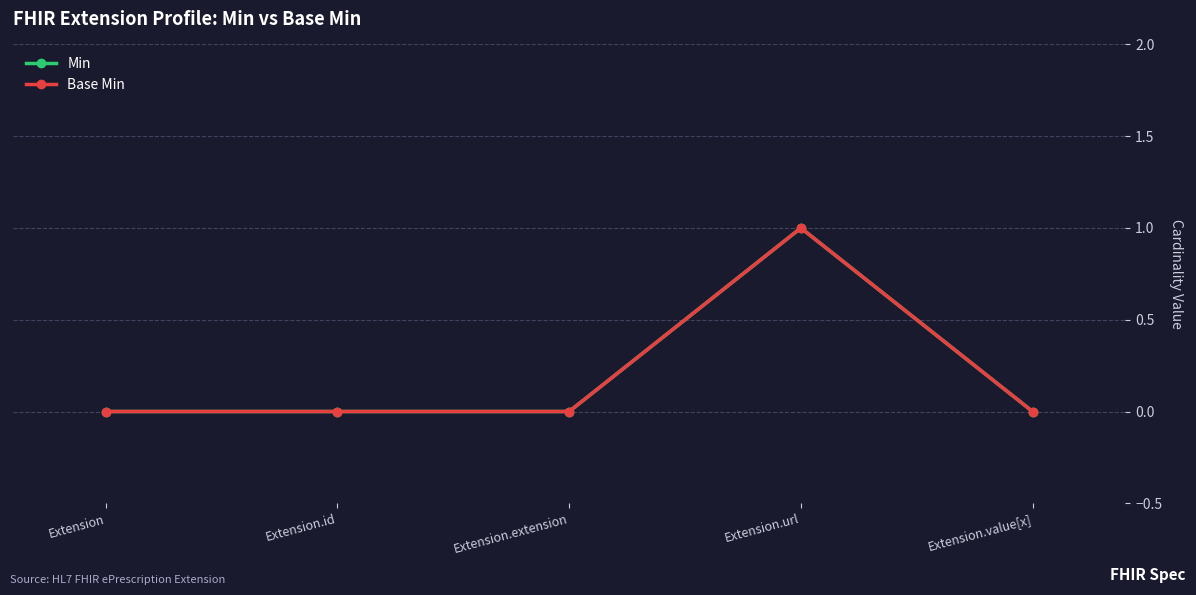

List the labels in order of Min value, largest first.

Extension.url, Extension, Extension.id, Extension.extension, Extension.value[x]